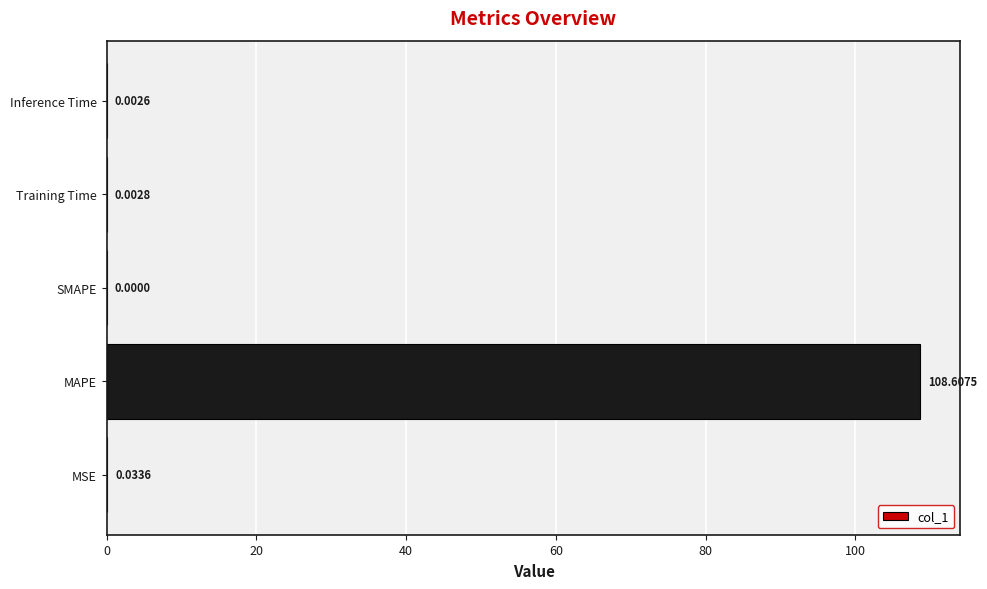

What is the sum of the values at Training Time and MAPE?

108.6